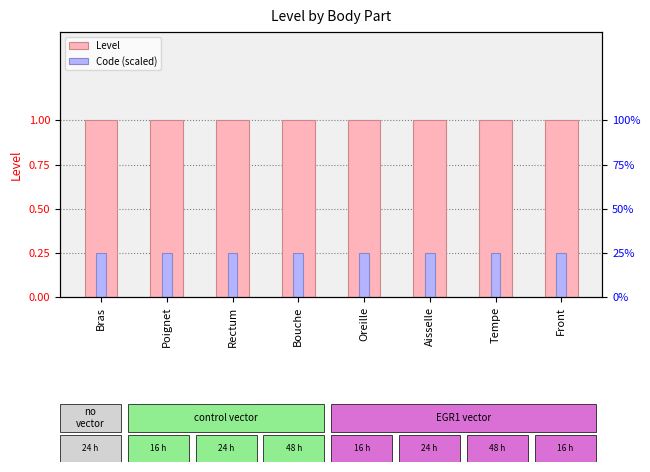

How many bars are there in total?

16